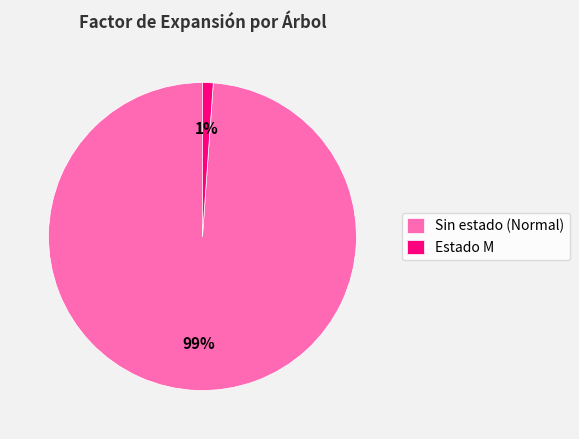

Which has a higher value, Sin estado (Normal) or Estado M?

Sin estado (Normal)